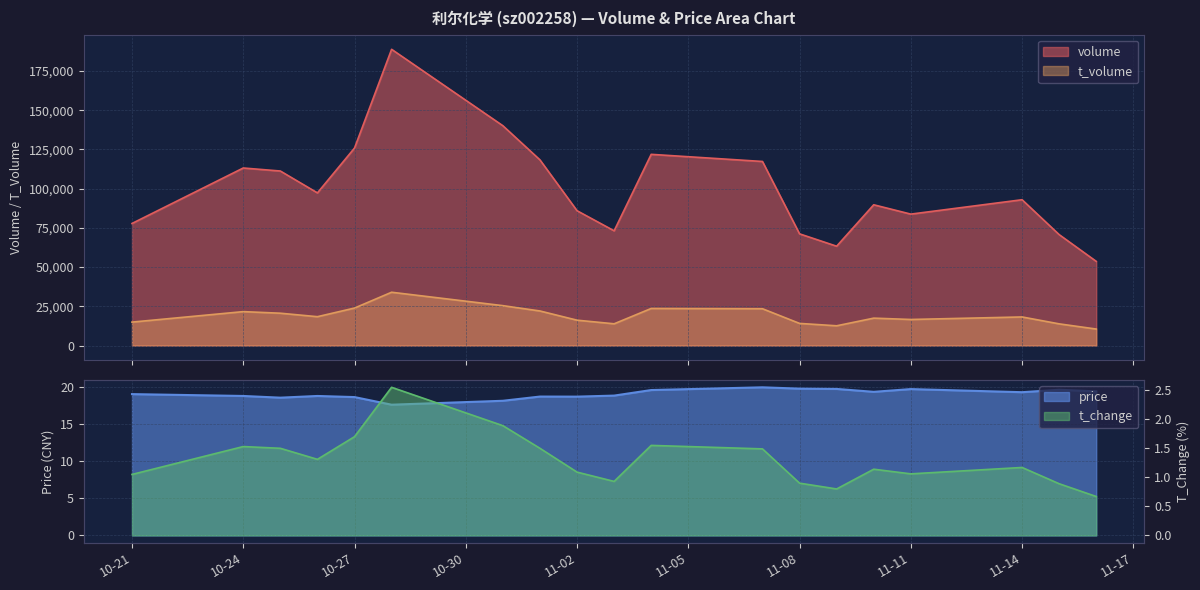

True or false: t_volume and volume intersect in this chart.

False